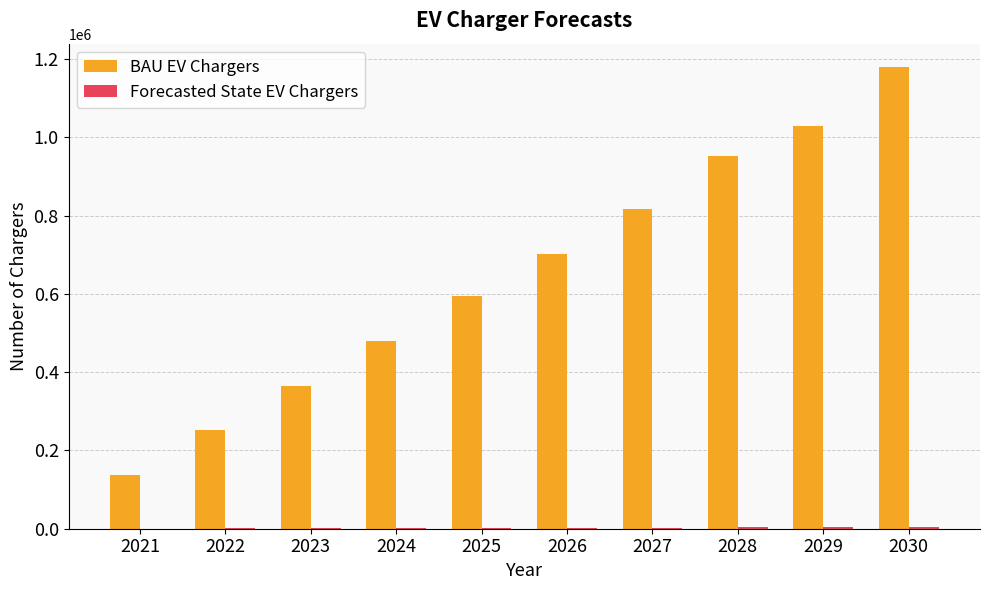

The value of BAU EV Chargers at 2021 is 137902. True or false?

True